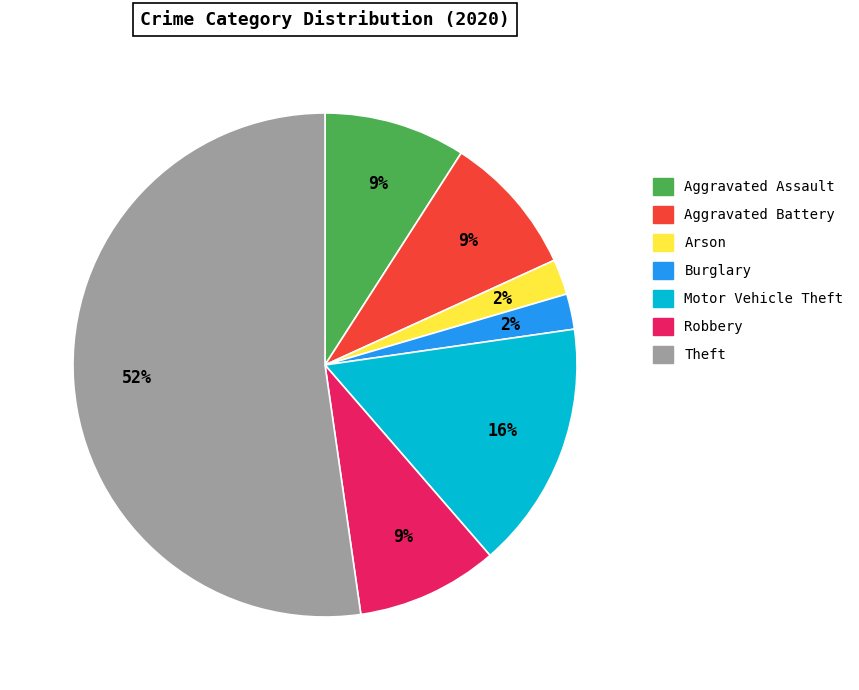

Does any single category account for the majority?

Yes